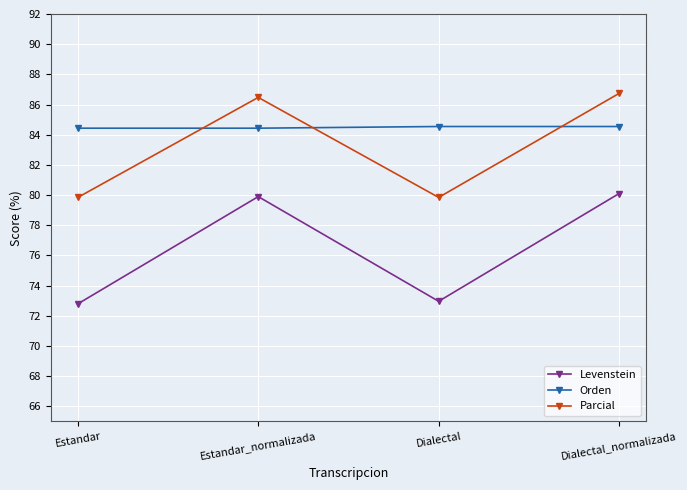

How many interior local valleys does the Parcial series have?

1